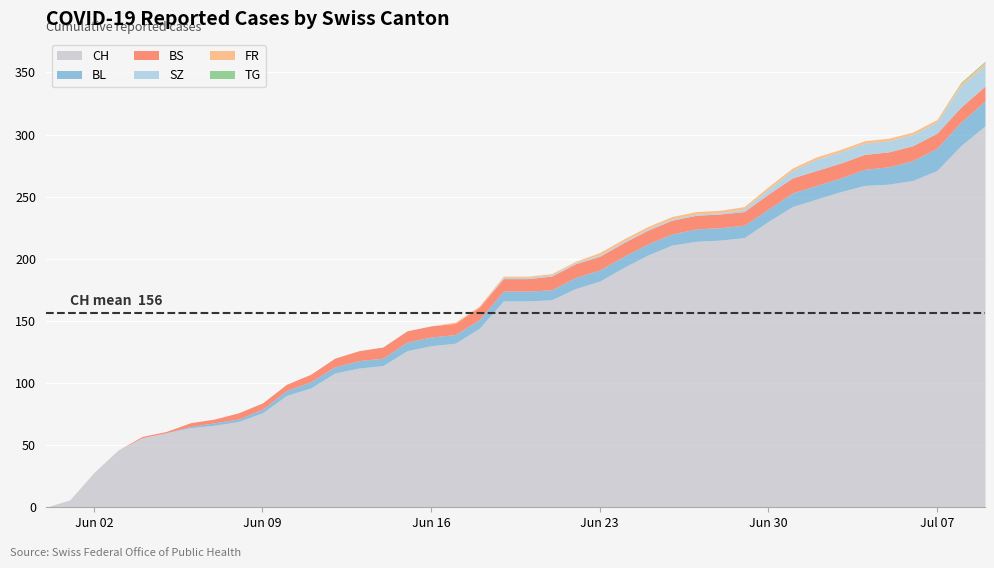

True or false: FR and CH cross at least once.

False